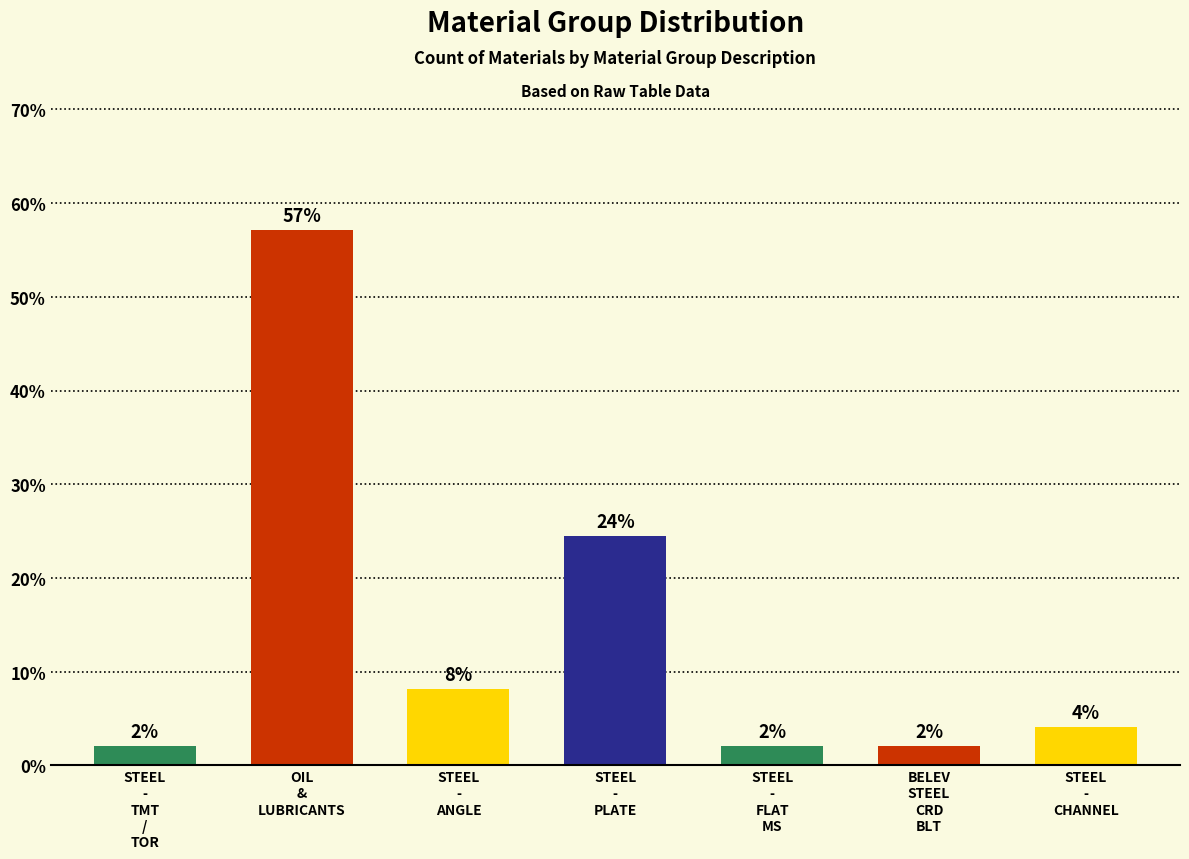

Approximately how many times larger is the value at STEEL
-
ANGLE compared to STEEL
-
TMT
/
TOR?

4.0